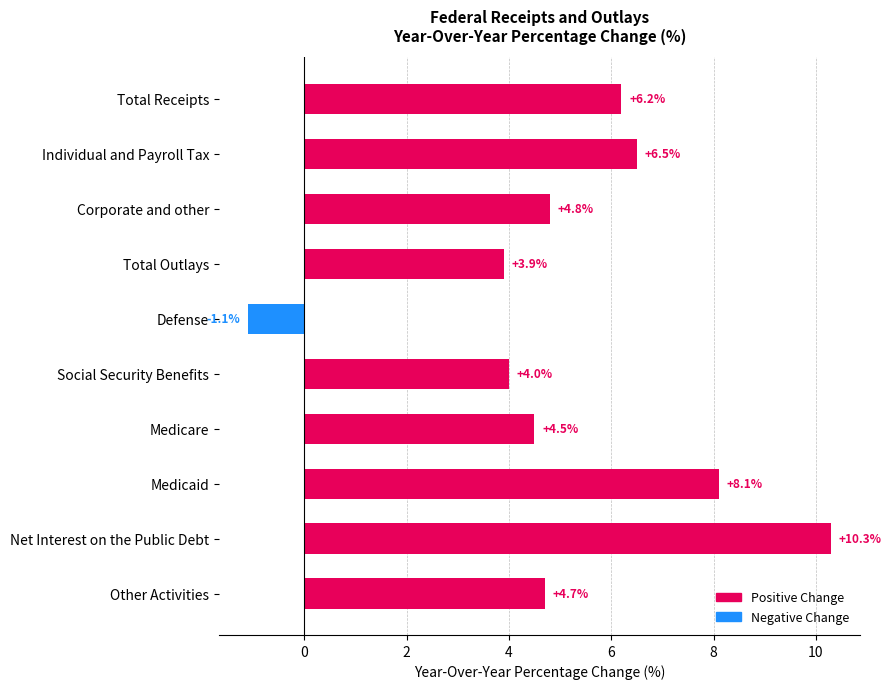

How many data points does each series have?

10